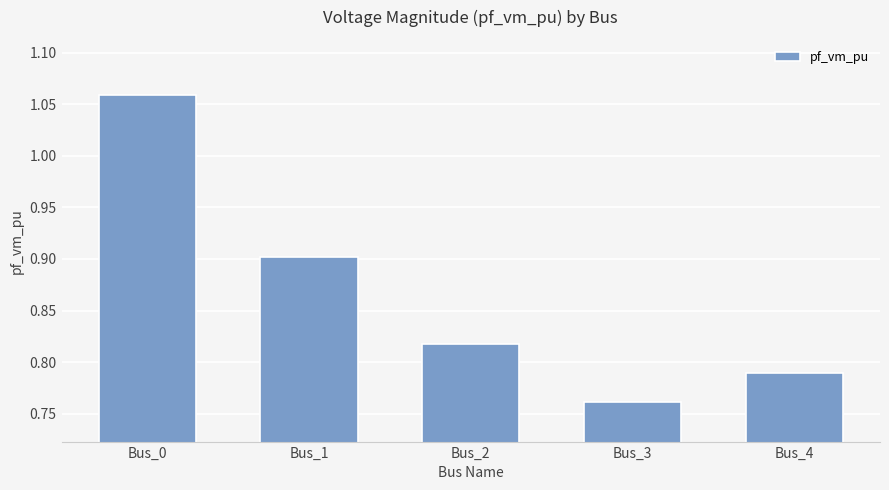

At which category does the chart reach its minimum across all series?

Bus_3